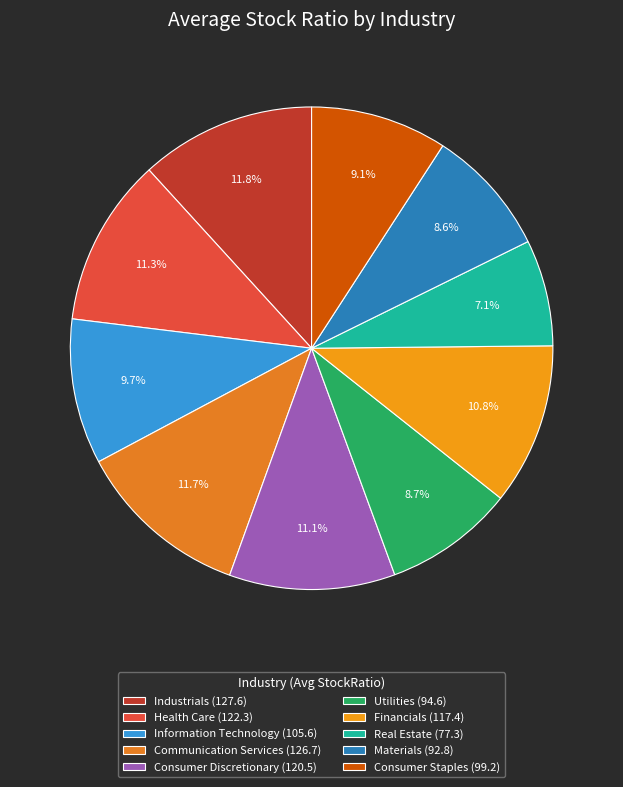

What is the ratio of the value at Materials to the value at Communication Services?

0.7